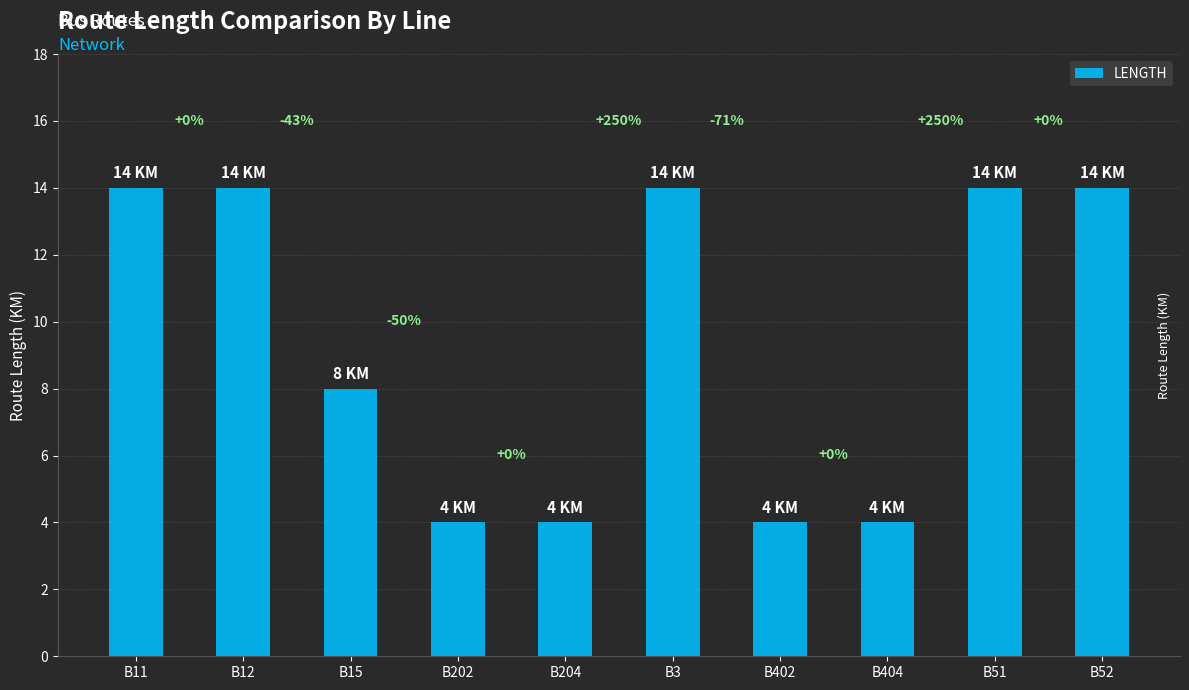

What is the change in value from B11 to B202?

-10